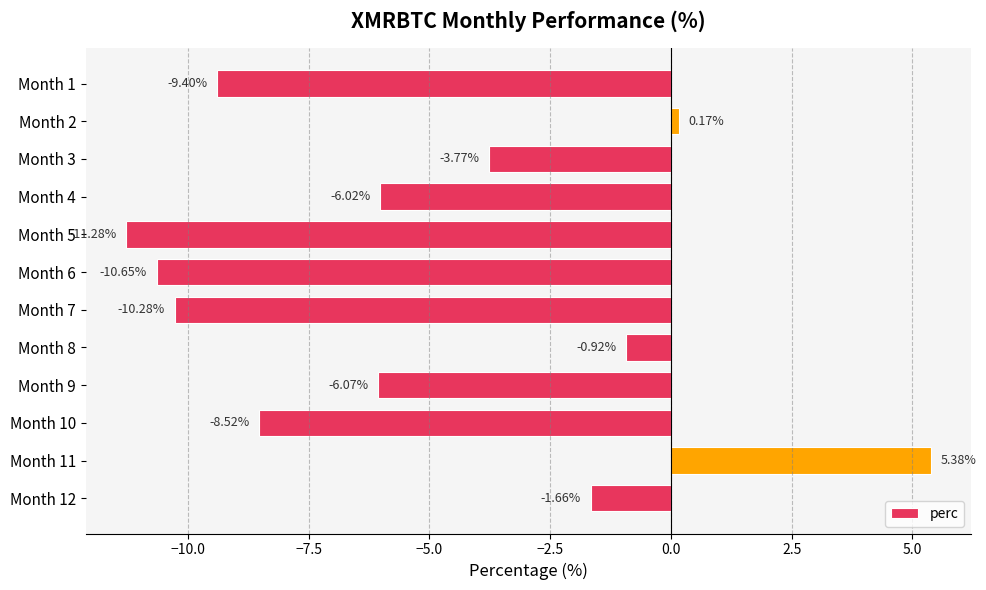

What is the smallest value displayed?

-11.3